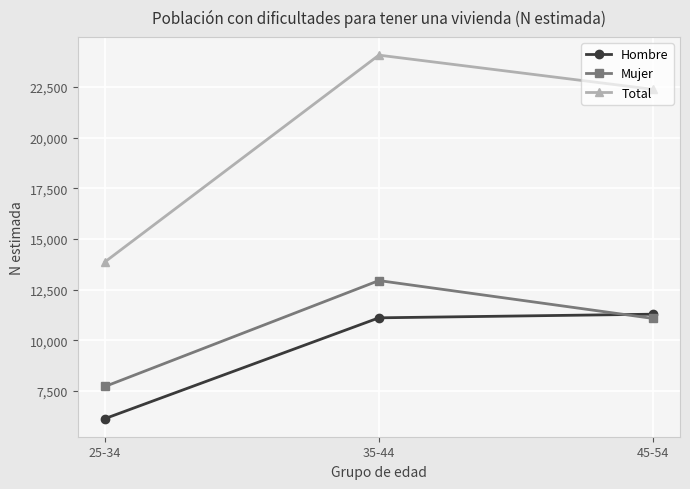

What is the difference between the highest and lowest values at 45-54?

11294